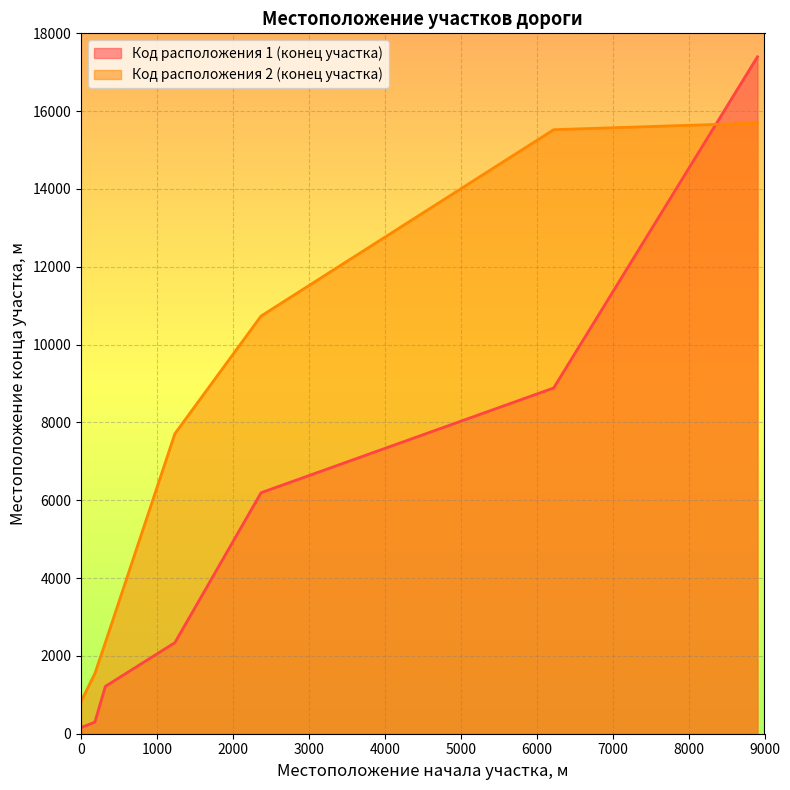

Rank the series at 6224 from highest to lowest value.

Код расположения 2 (конец участка), Код расположения 1 (конец участка)